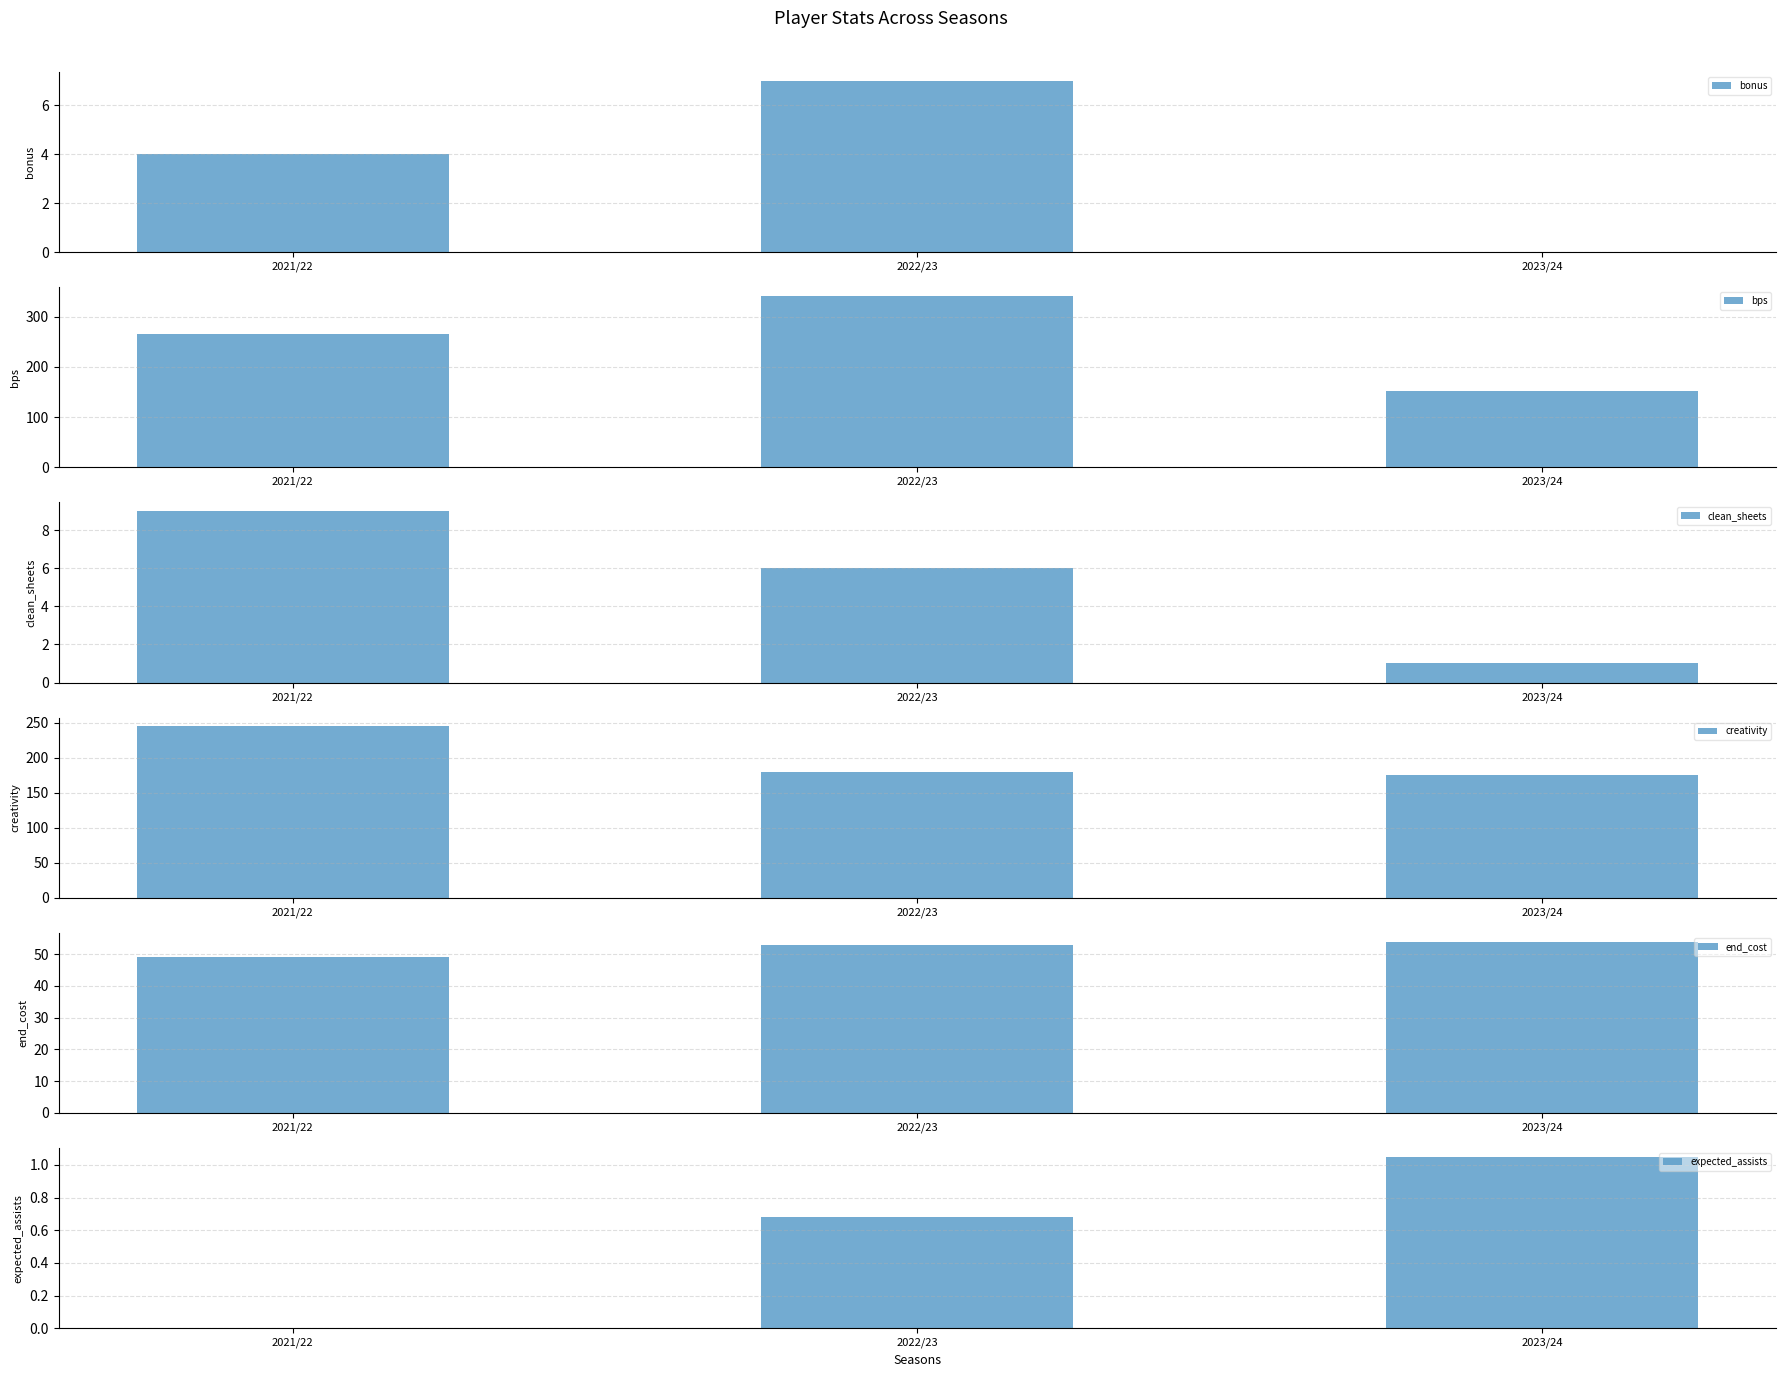

What is the difference between the highest and lowest values at 2022/23?

341.3